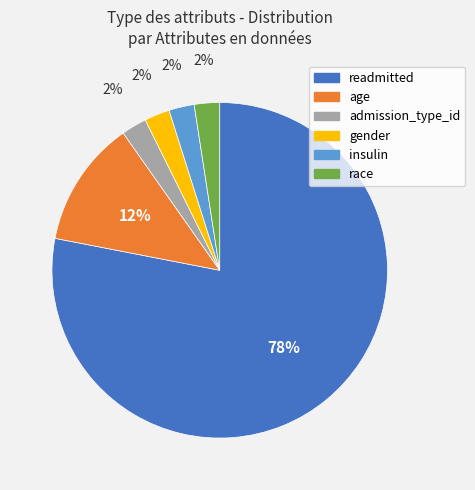

Is there a majority slice in this chart?

Yes